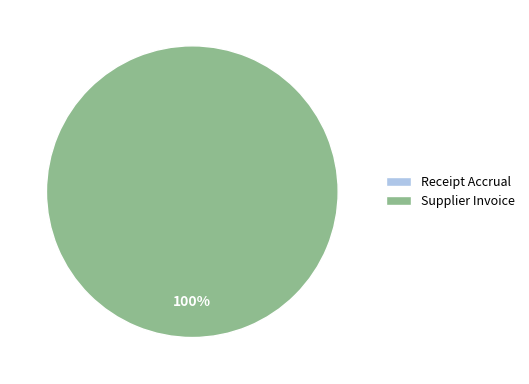

Rank the categories by value from lowest to highest.

Receipt Accrual, Supplier Invoice